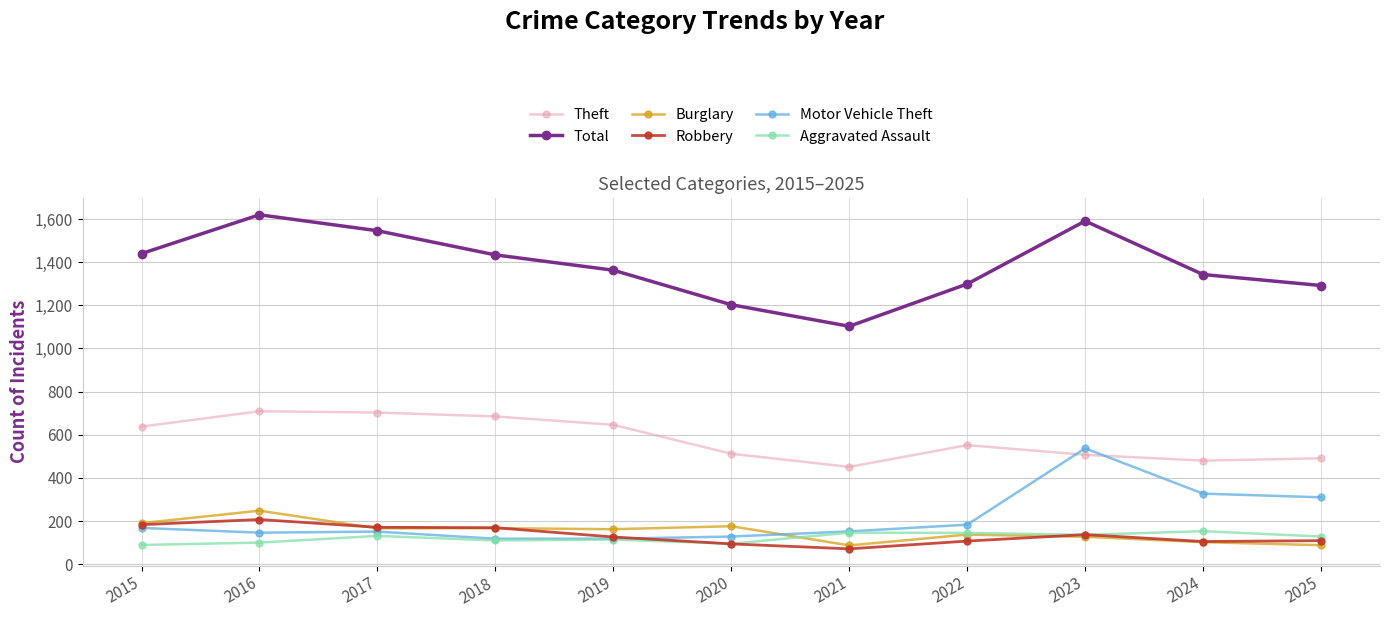

Is it true that Theft equals 1036 at 2018?

False